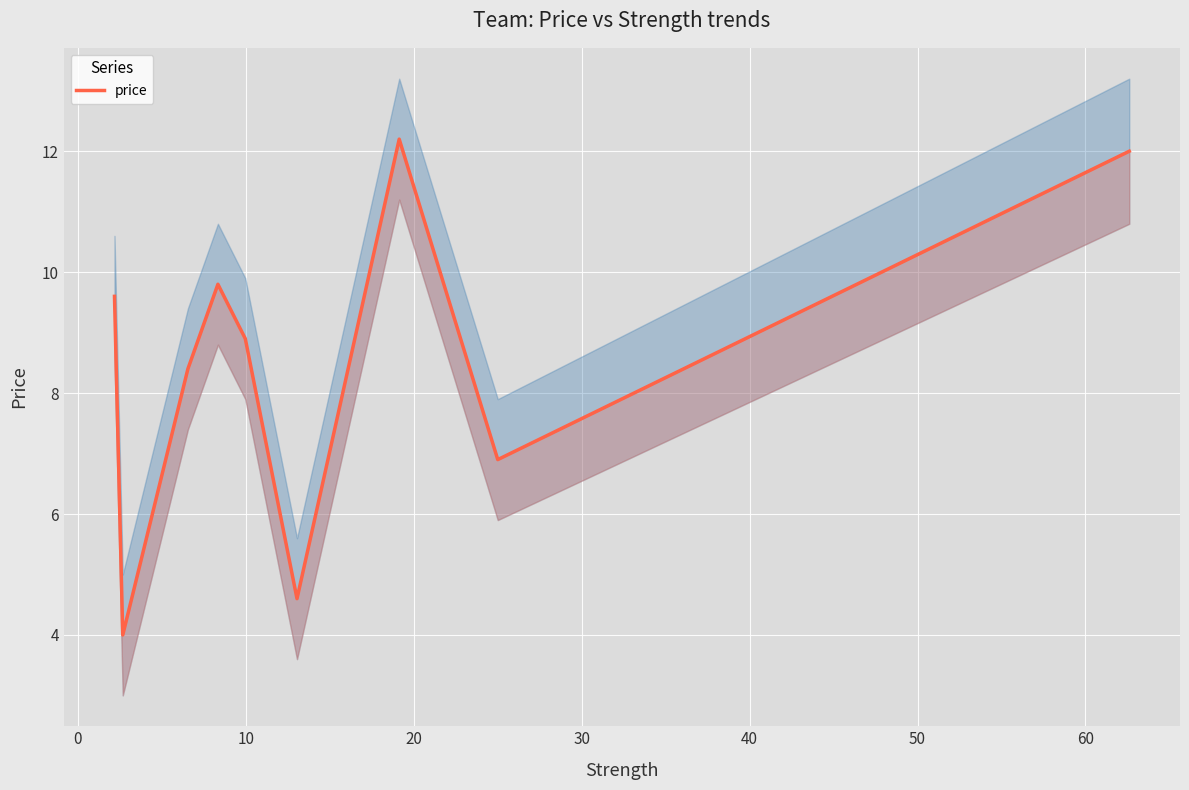

Count the number of values greater than 8.

6